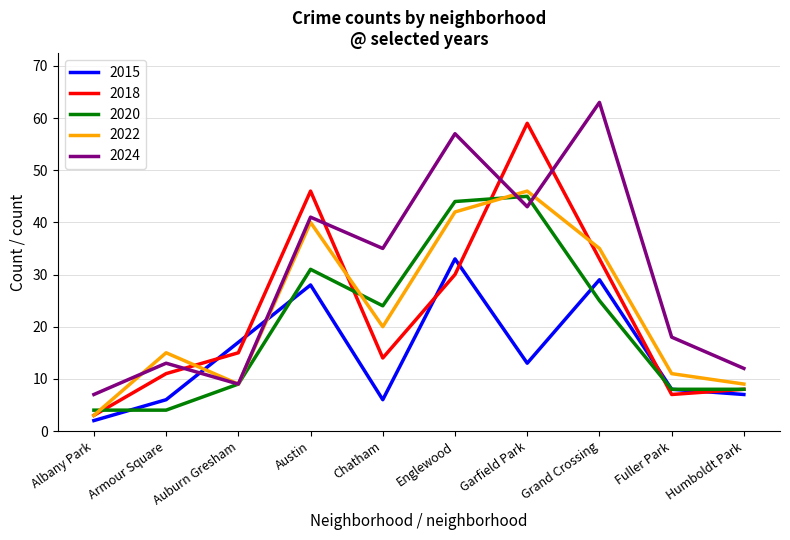

What position from the left is Armour Square?

2